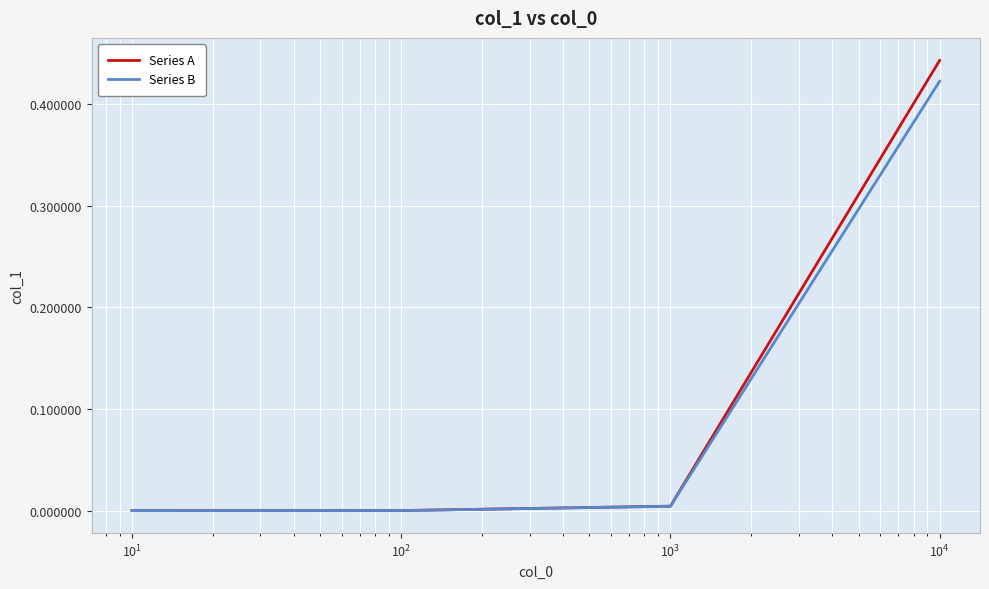

Rank the series by their maximum value, from highest to lowest.

Series A, Series B